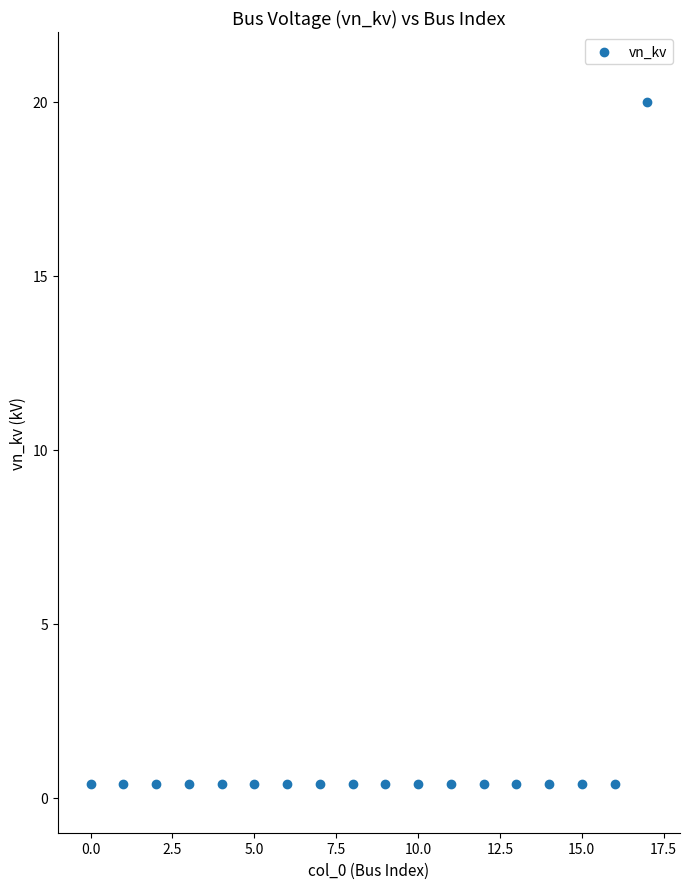

What is the range of Y values (max minus min)?

19.6